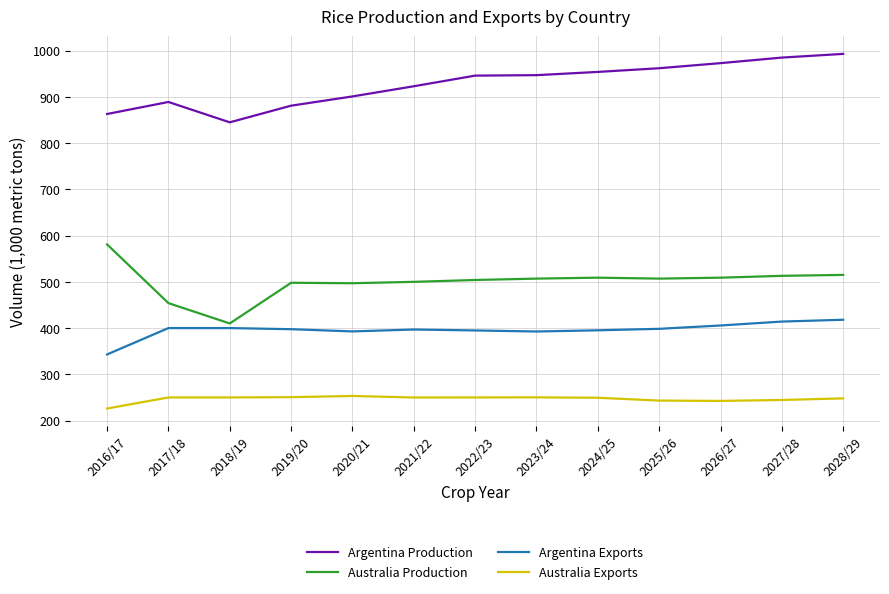

True or false: Australia Production and Argentina Exports intersect in this chart.

False